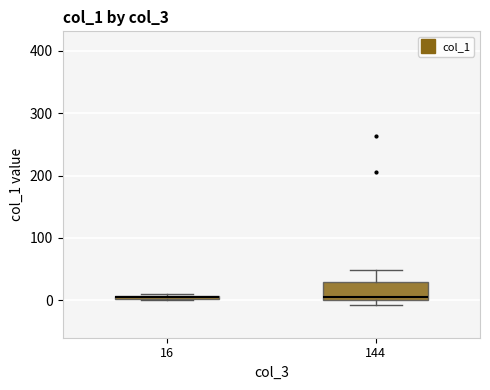

Where is the lower edge of the box at x = 144 on the y-axis? The values are not printed on the chart, so give them approximately, as read against the axis.

0